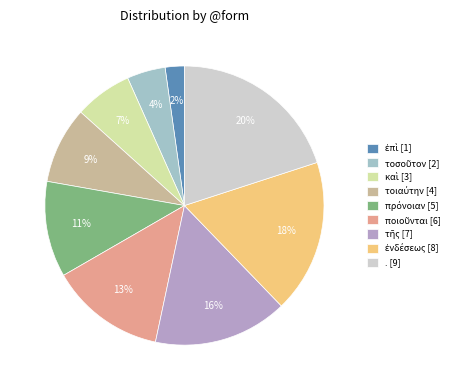

How many segments does this pie chart have?

9